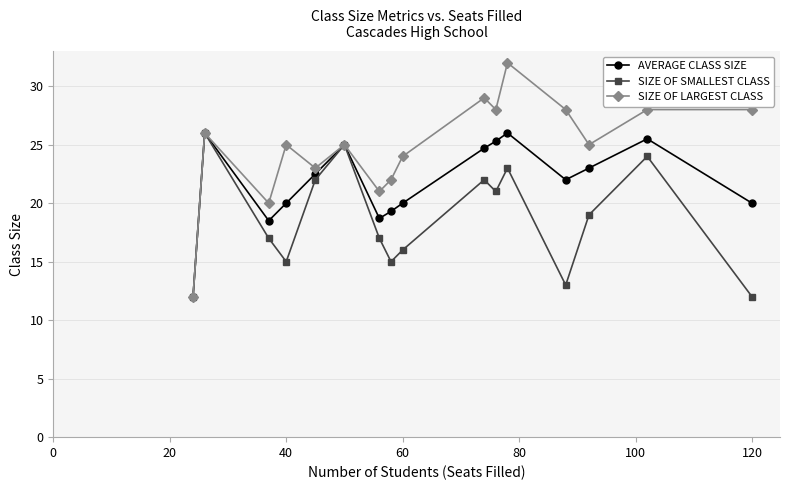

What is the value of the SIZE OF SMALLEST CLASS point at the 4th from the left?

15.0